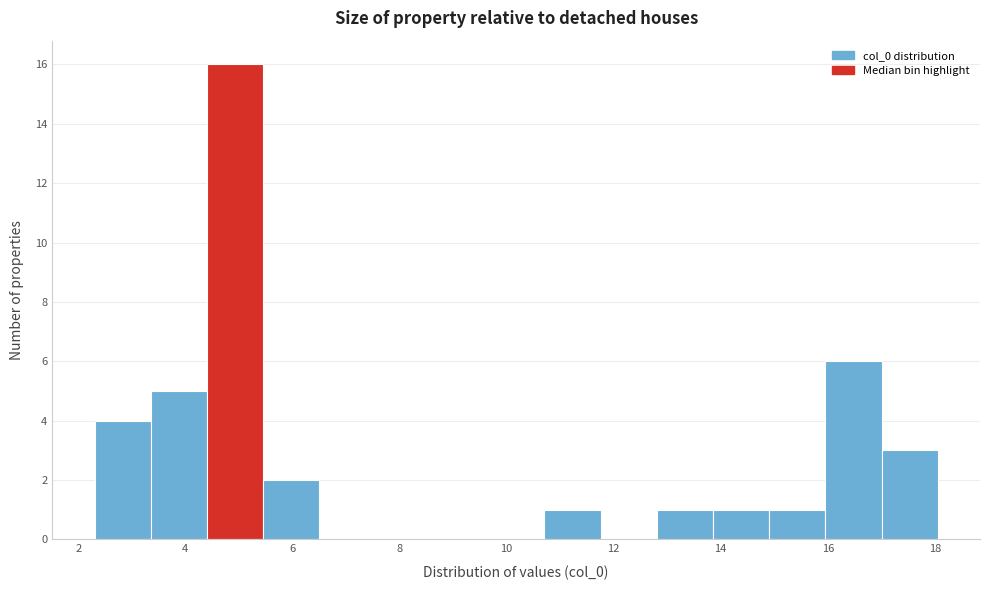

How tall is the bar that spans 2.4 to 3.4 on the x-axis? Neither the bar edges nor the heights are printed on the chart, so give them approximately, as read against the axes.

4